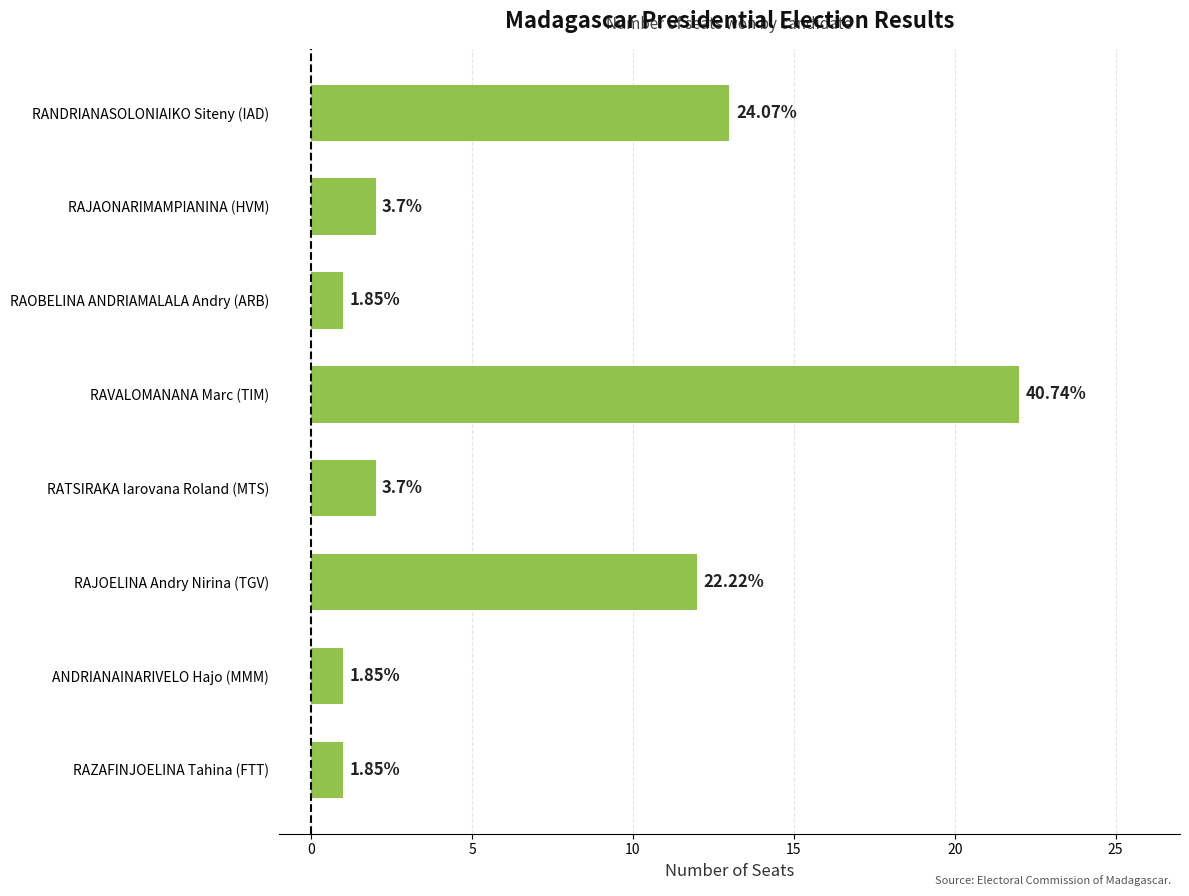

How many bars are there in total?

8